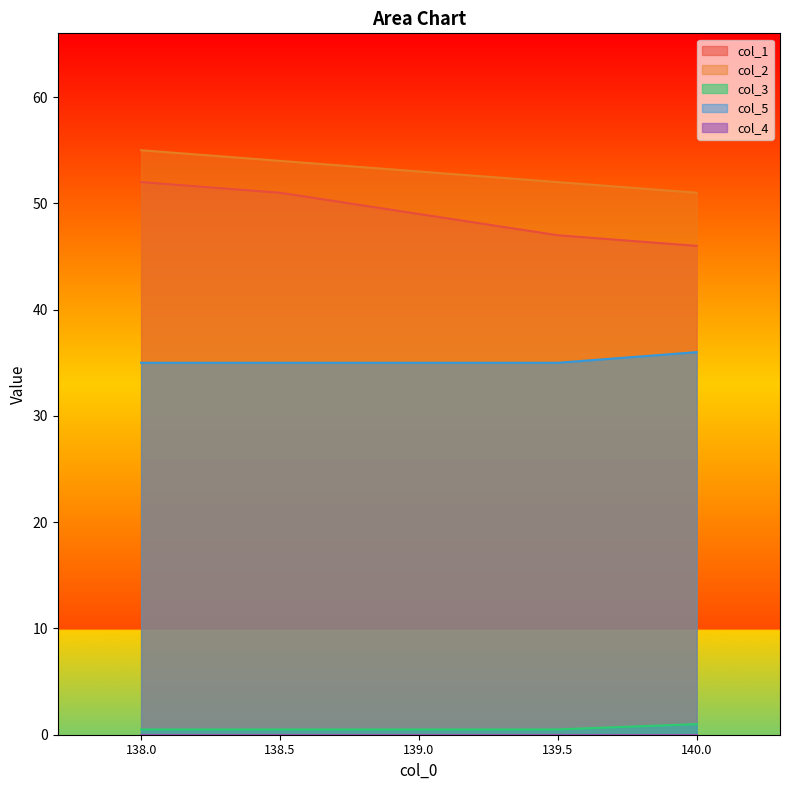

What is the label of the 3rd point from the left?

139.0